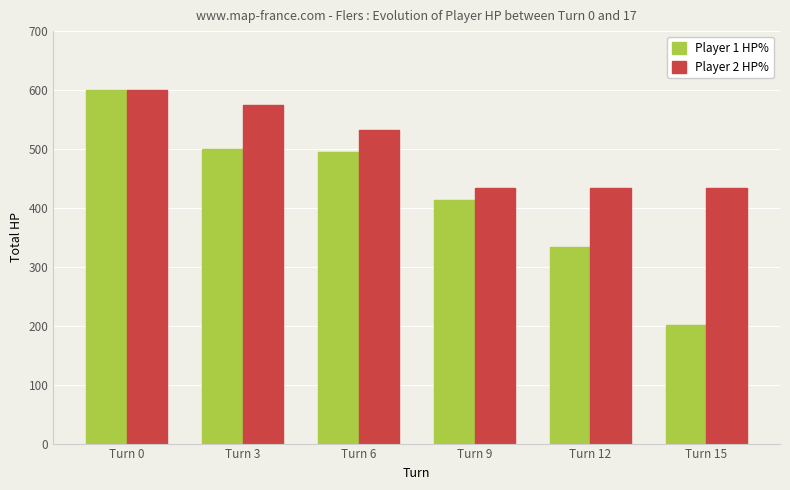

Which series has the largest total across all categories?

Player 2 HP%